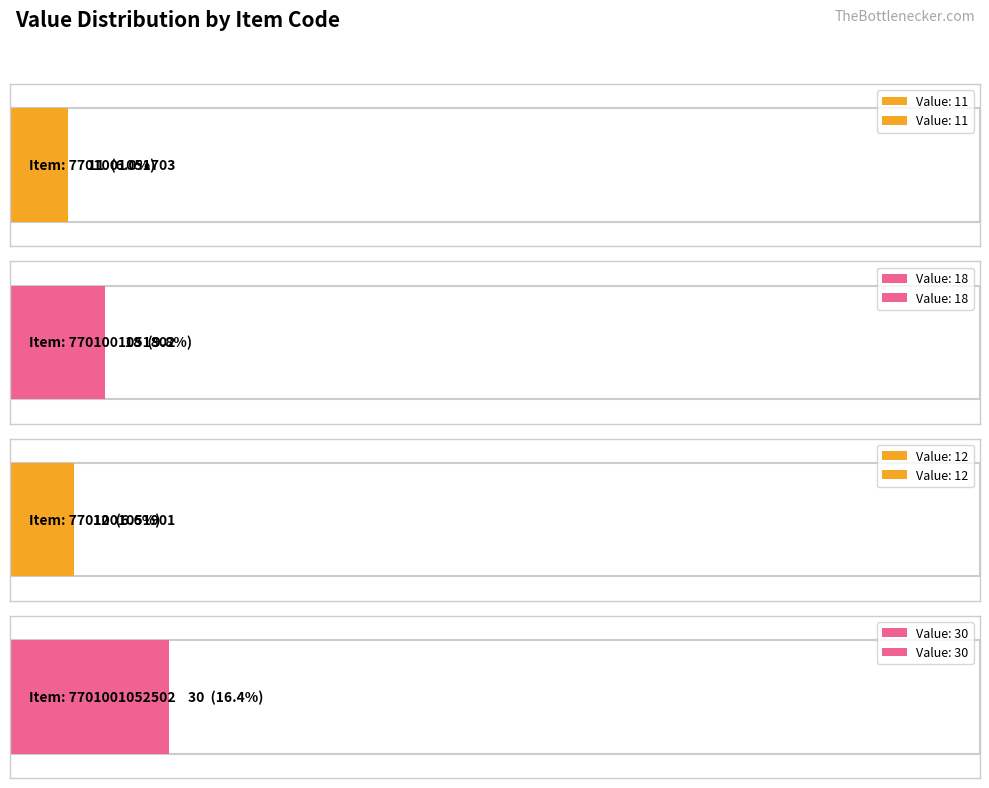

What is the label of the 2nd bar from the left?

7701001051802